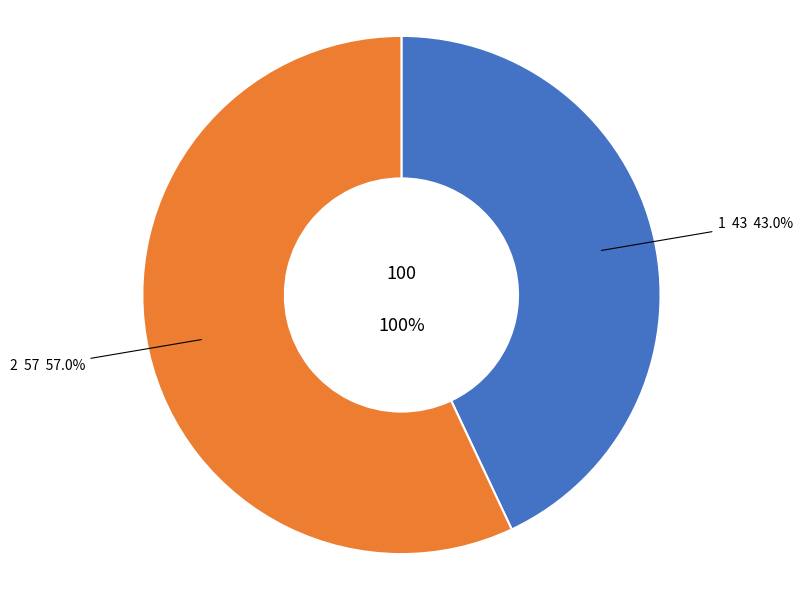

How many segments does this pie chart have?

2